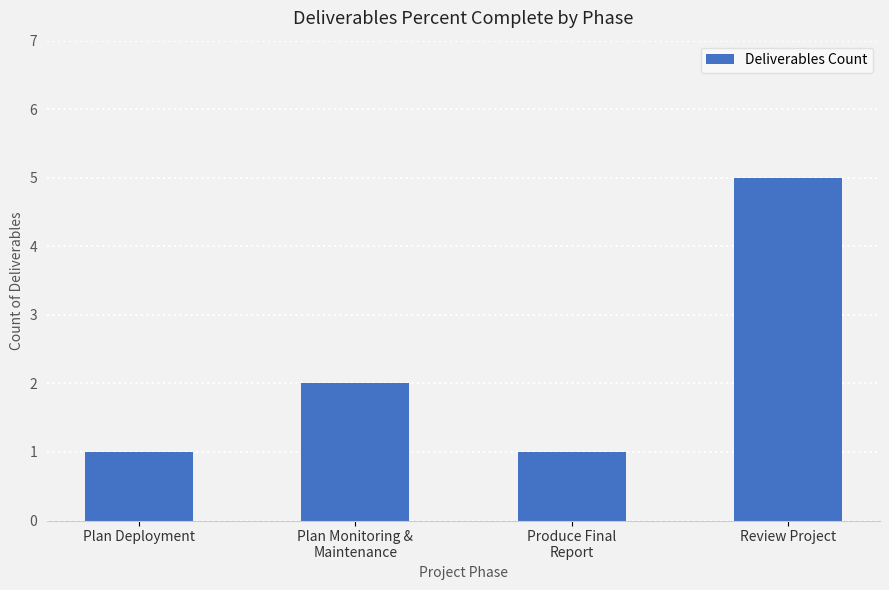

Between Plan Monitoring &
Maintenance and Plan Deployment, which is larger?

Plan Monitoring &
Maintenance